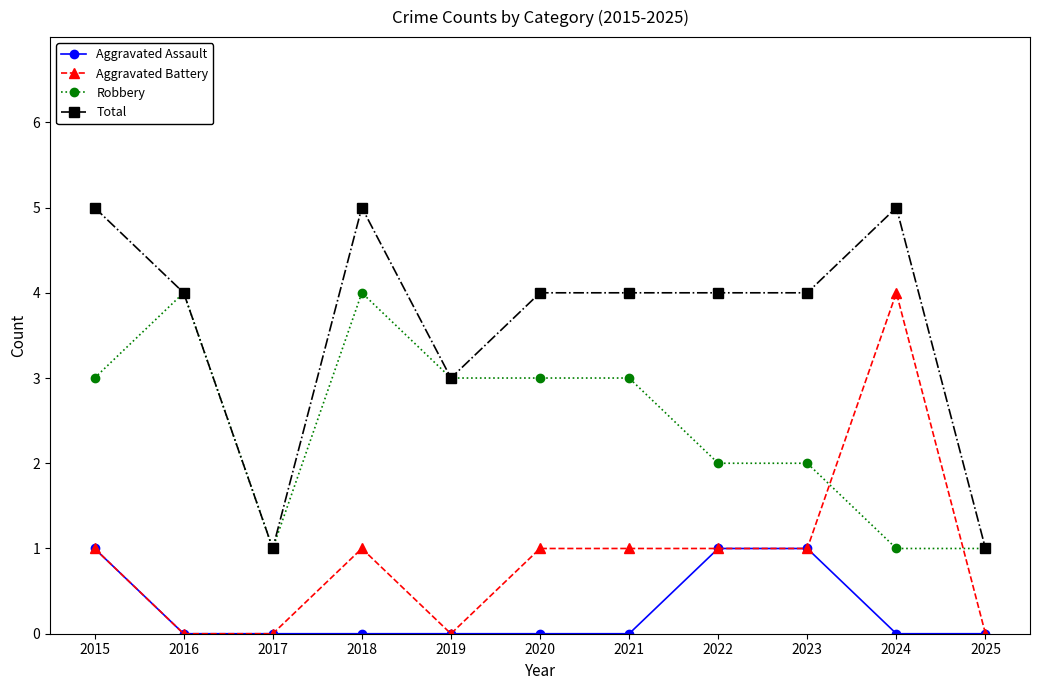

What are all the series names shown in the legend?

Aggravated Assault, Aggravated Battery, Robbery, Total